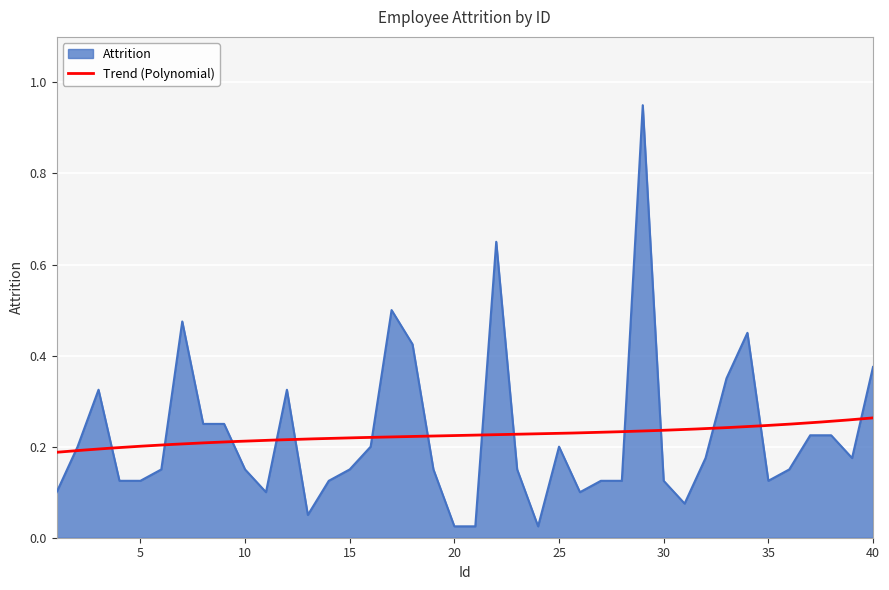

How many lines are shown in the chart?

1